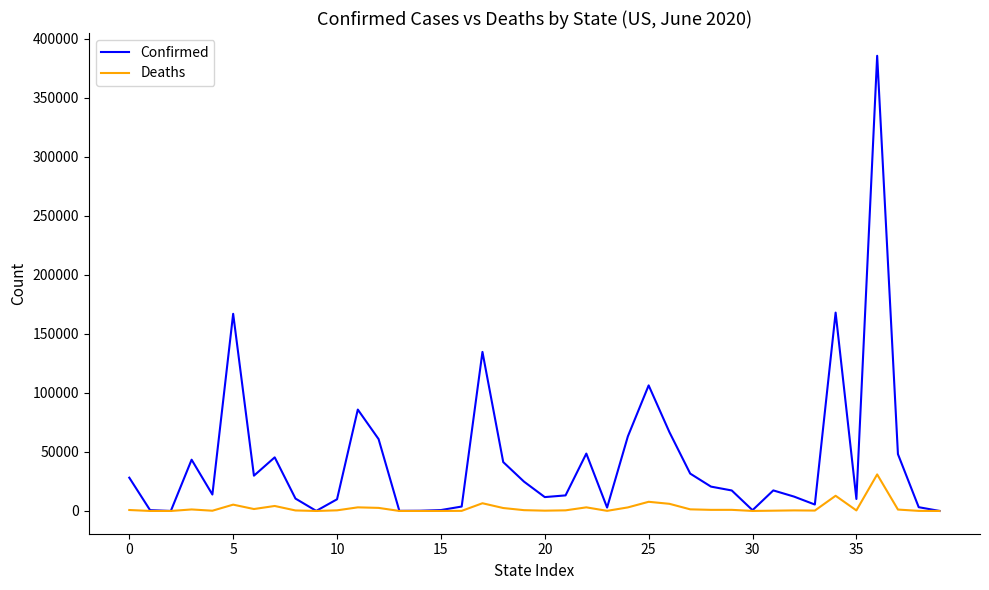

Which series has the widest spread of values?

Confirmed